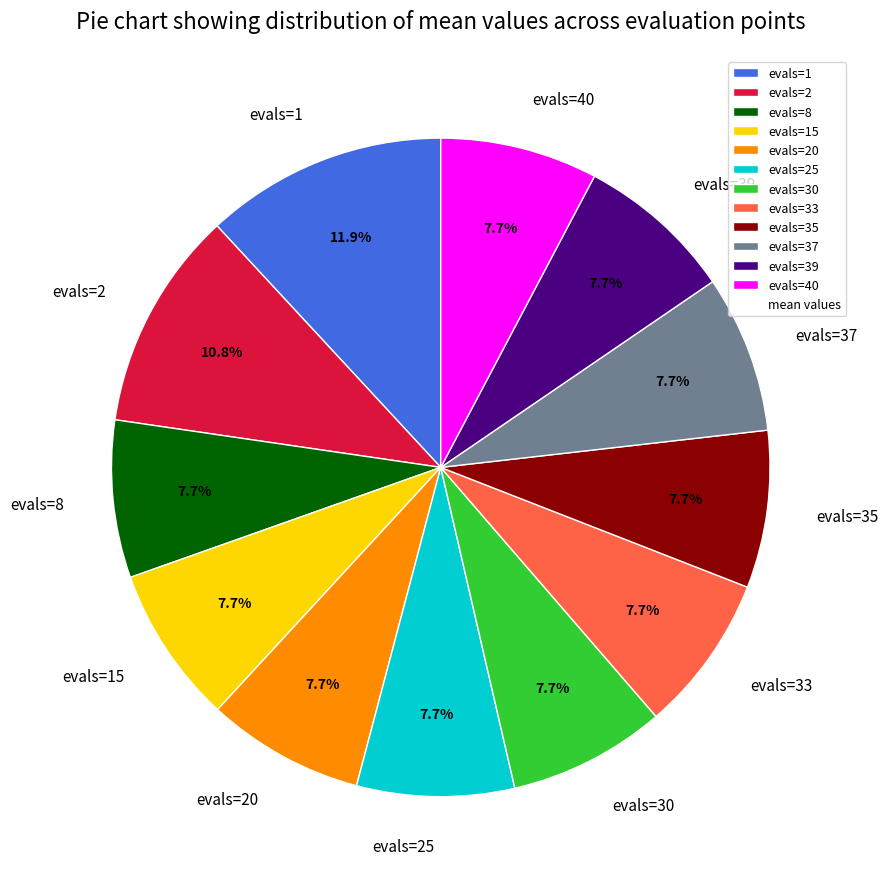

Does evals=39 represent more than half of the total?

No